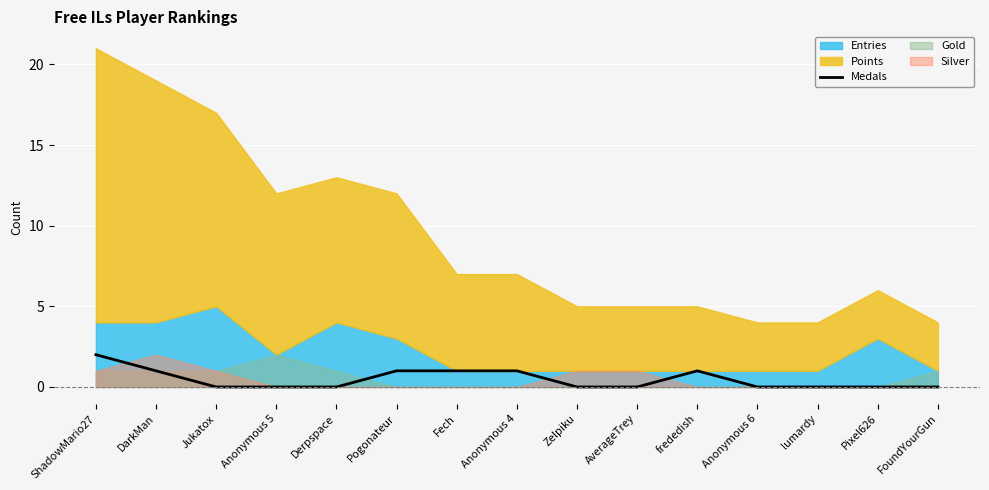

What position from the left is AverageTrey?

10